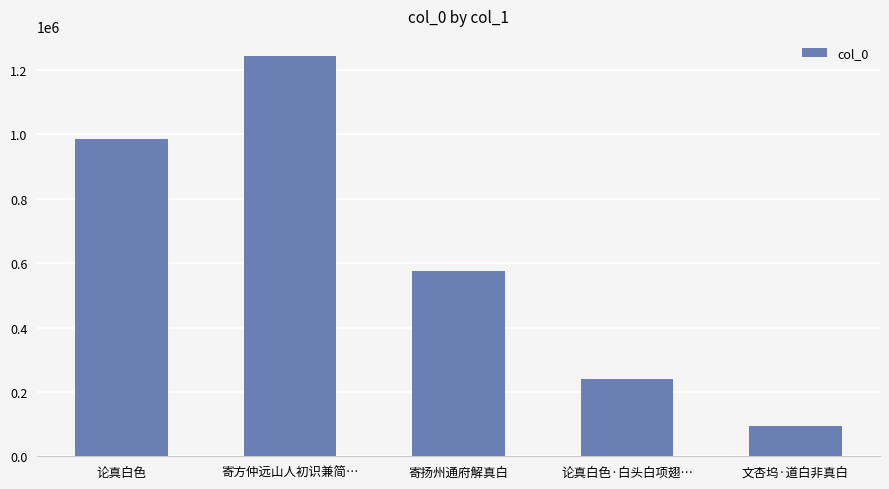

What is the change in value from 论真白色 to 论真白色·白头白项翅…?

-743136